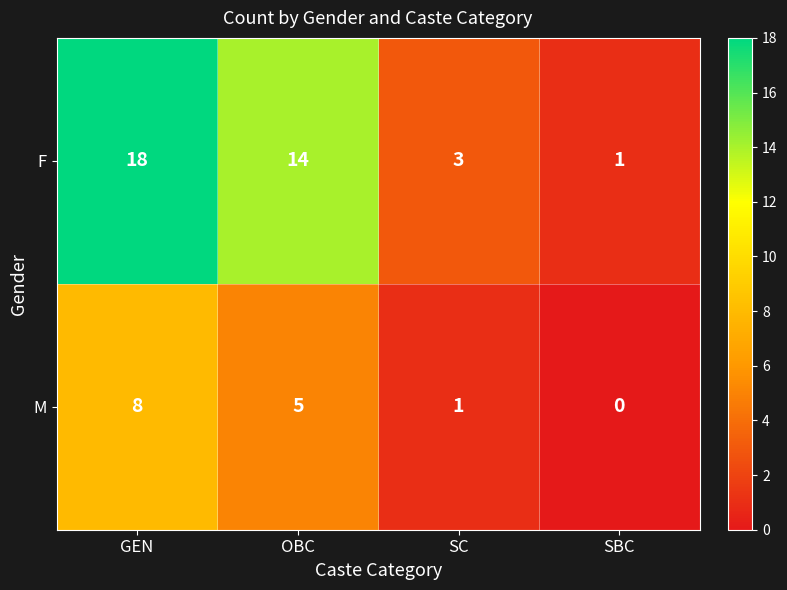

Reading left to right, transcribe all the data shown in this chart.

F: 18	14	3	1
M: 8	5	1	0